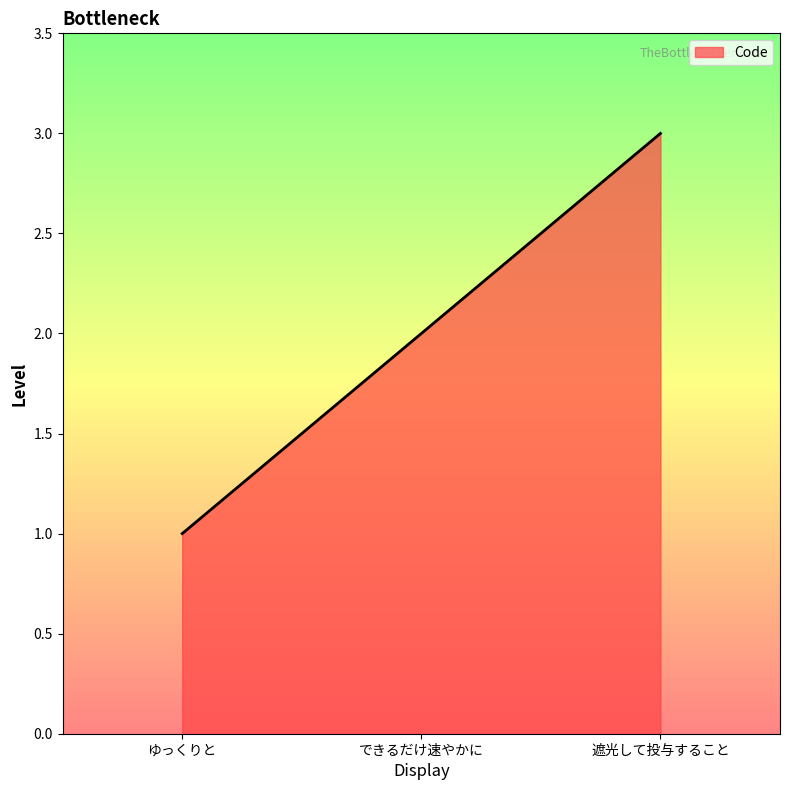

Which label corresponds to the largest value in the chart?

遮光して投与すること